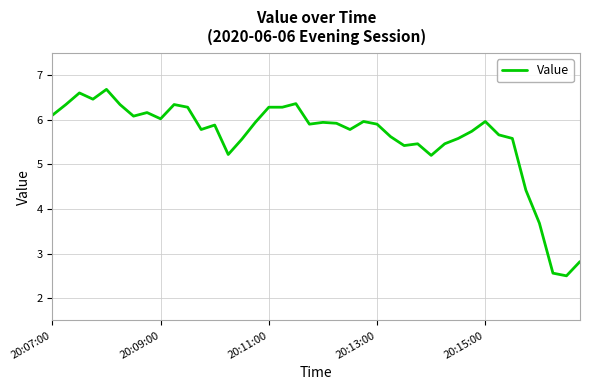

What is the greatest value displayed?

6.7